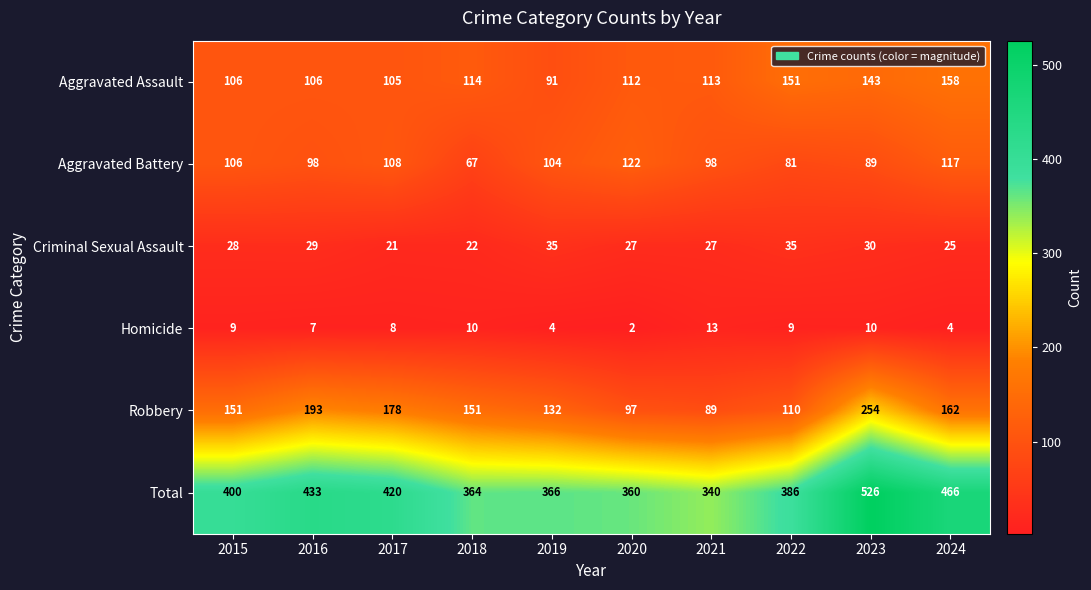

Which series has the widest spread of values?

Total